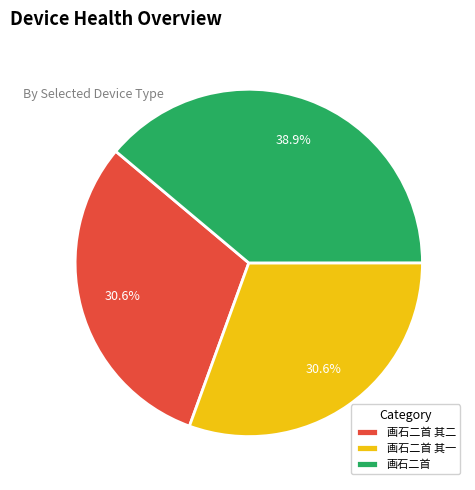

To the nearest percent, what is the combined percentage of 画石二首 其一 and 画石二首 其二?

61%